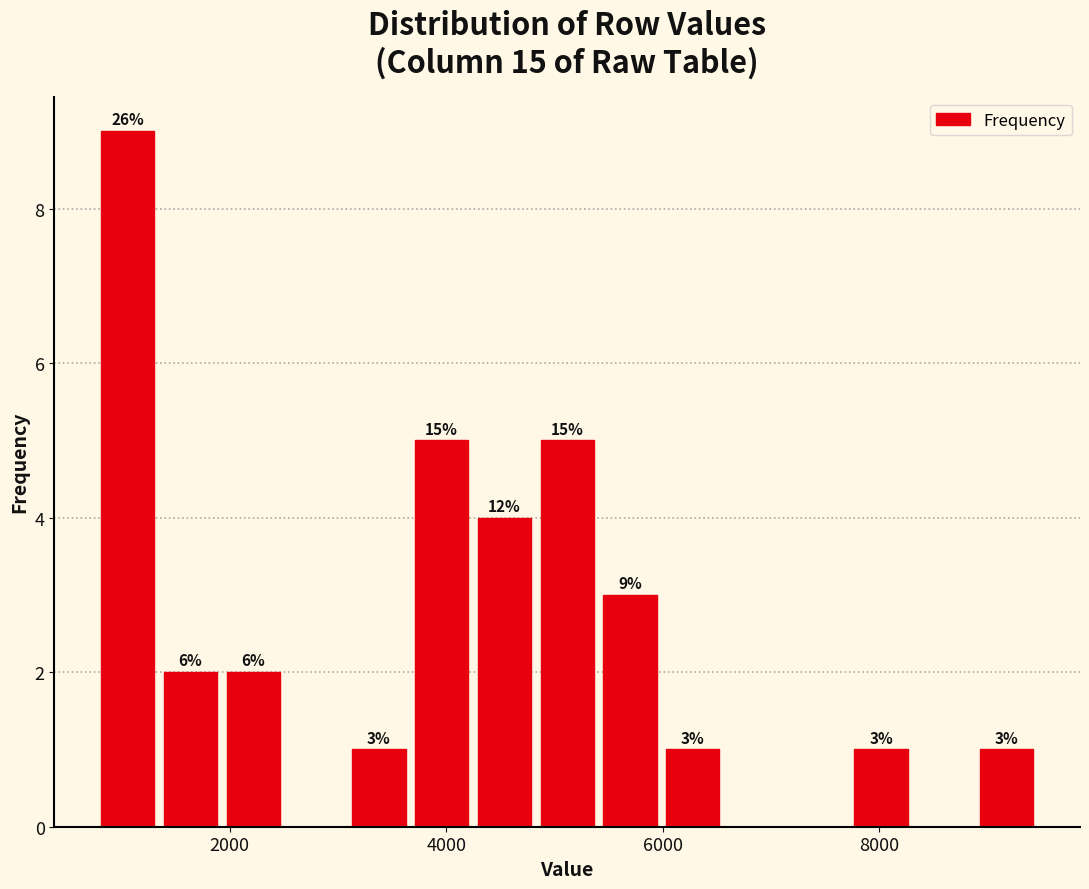

Around what value on the x-axis is the tallest bar? Give the approximate position of its centre, as read against the axis.

1000